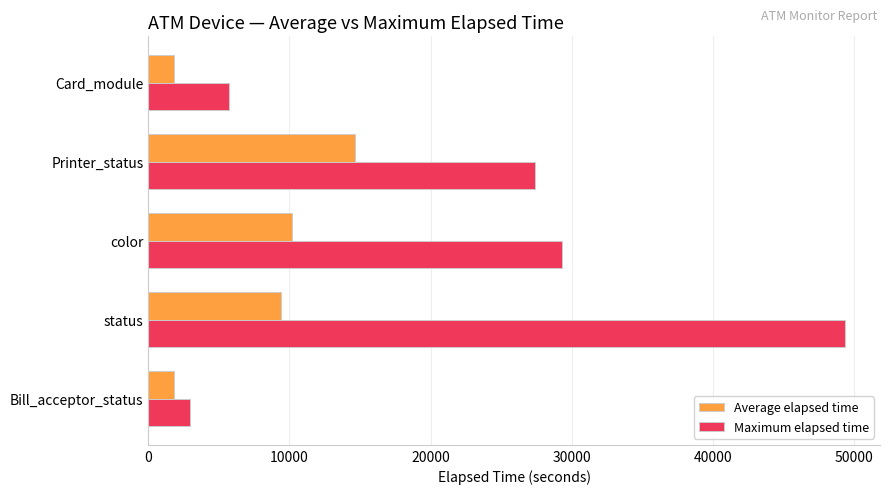

Which category has the highest value in the Average elapsed time series?

Printer_status